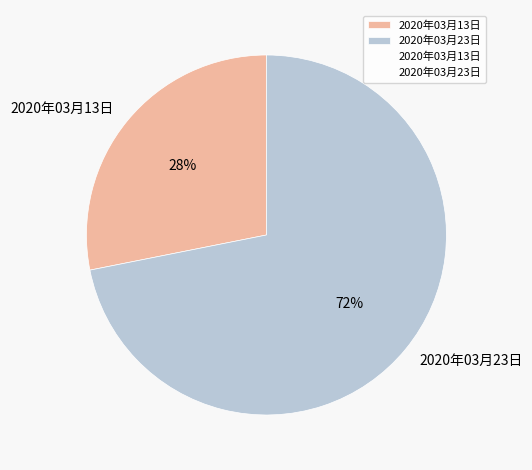

To the nearest percent, what portion does 2020年03月23日 represent?

72%